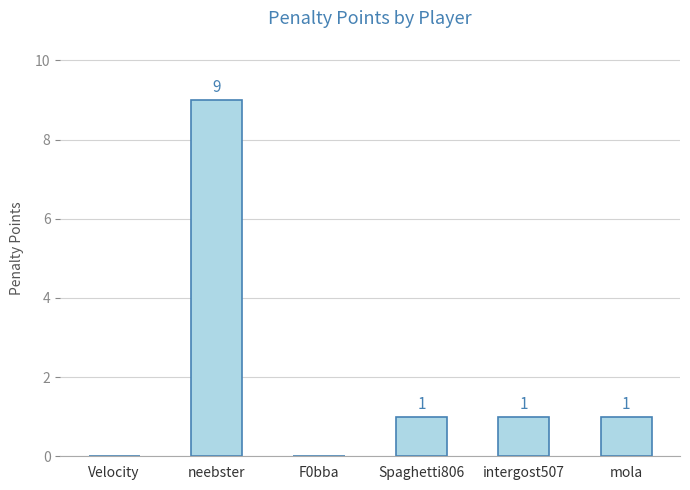

Which label corresponds to the largest value in the chart?

neebster